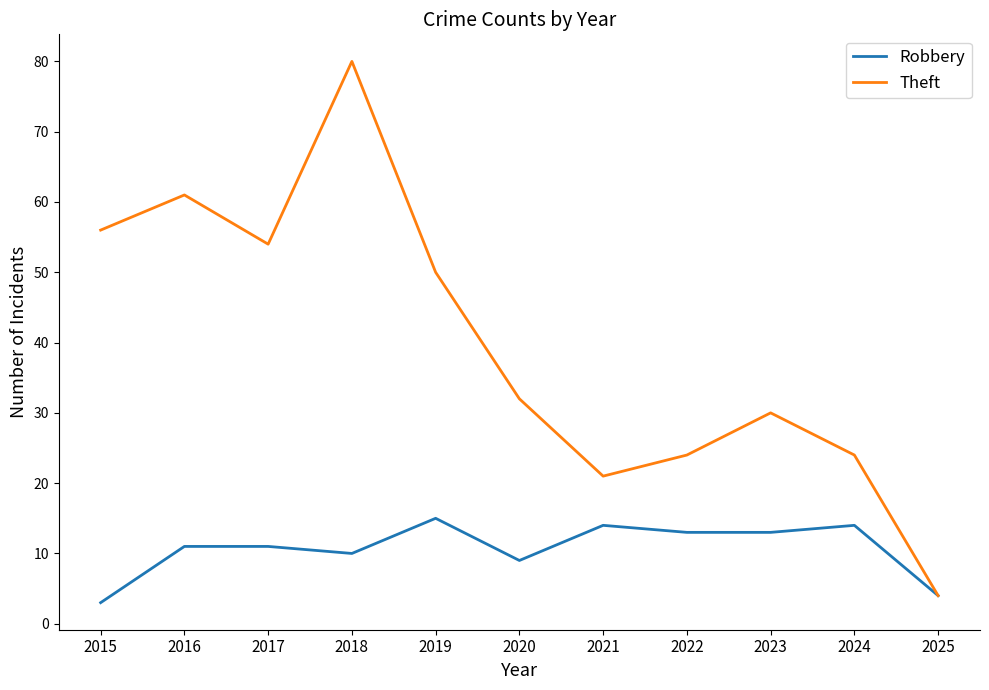

Between 2017 and 2025, which series saw the biggest shift?

Theft